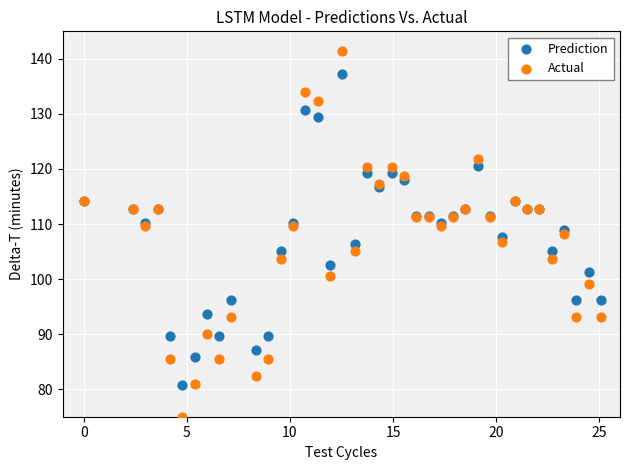

Which series has the widest spread of Y values?

Actual